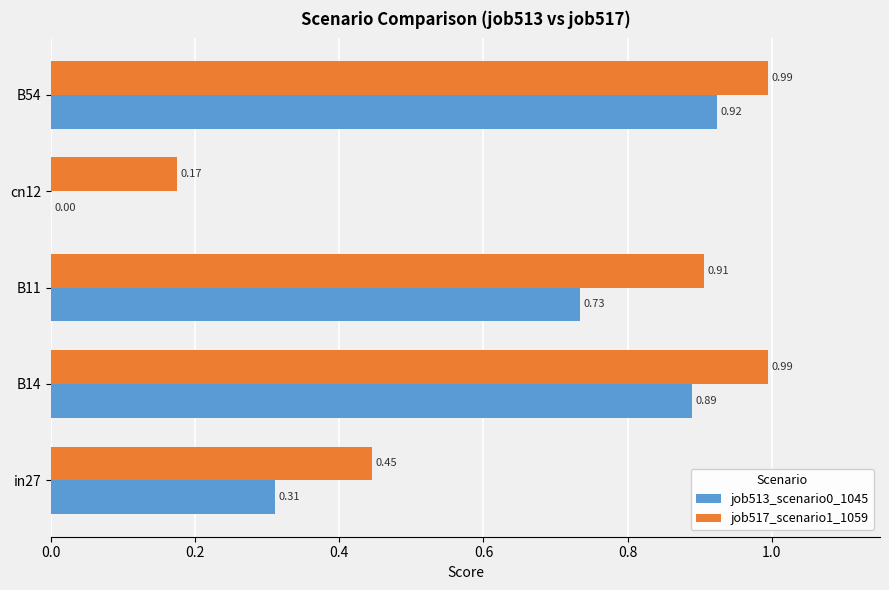

How many data points in job513_scenario0_1045 are above 0?

4